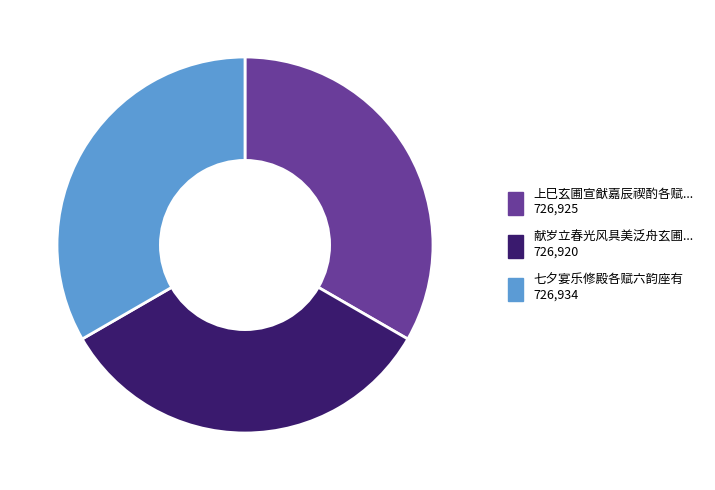

Count the number of slices in the pie.

3